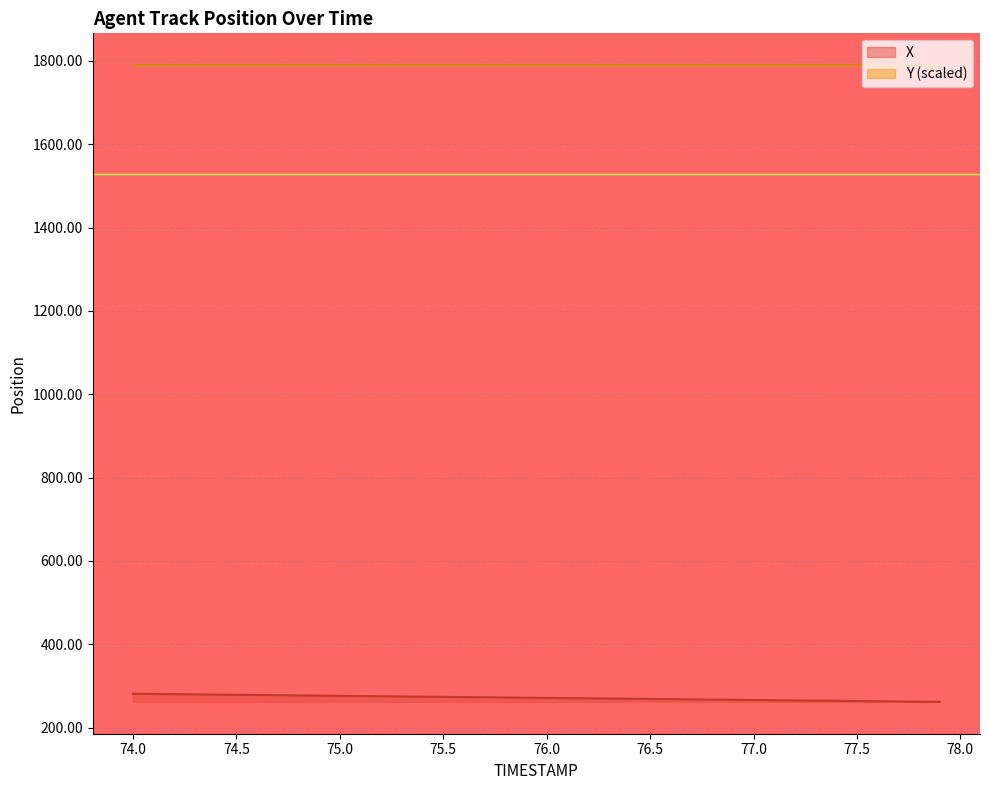

How many data points does each series have?

40